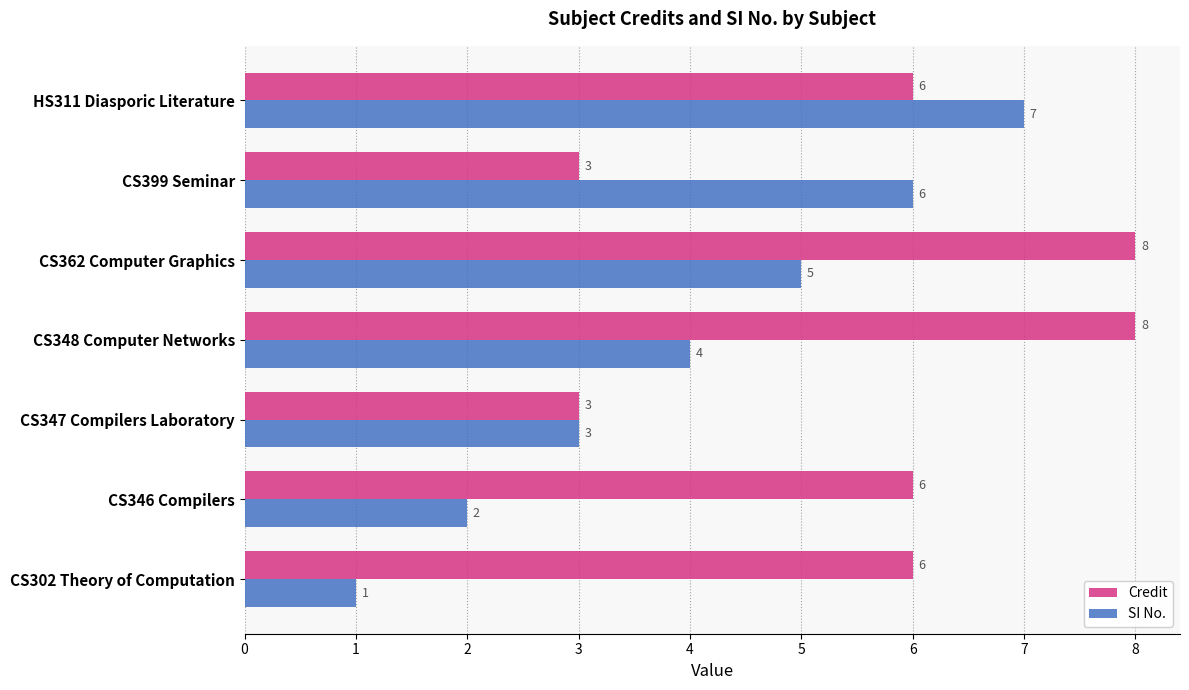

Which category has the lowest value in the SI No. series?

CS302 Theory of Computation